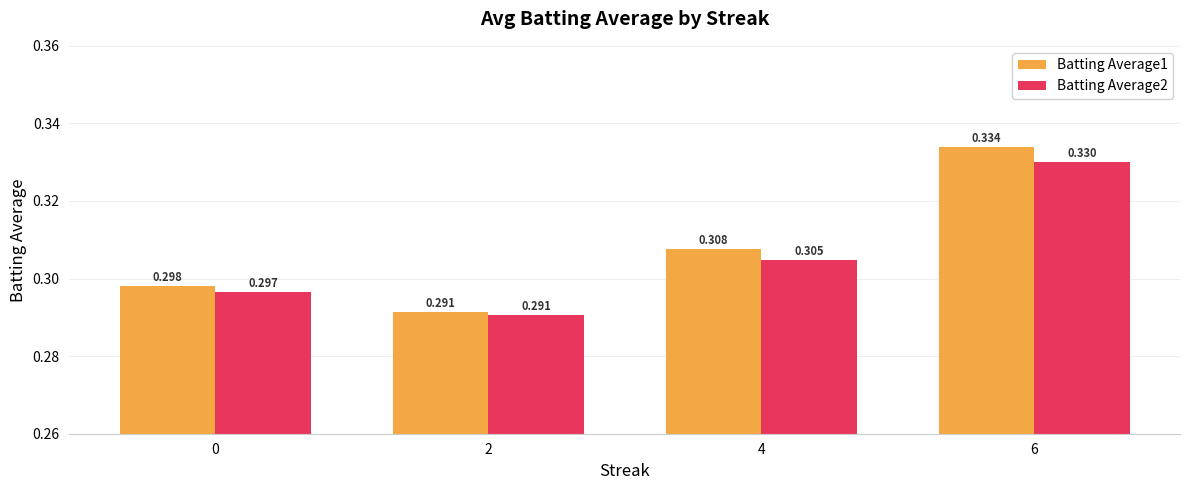

Does the chart contain stacked bars?

No